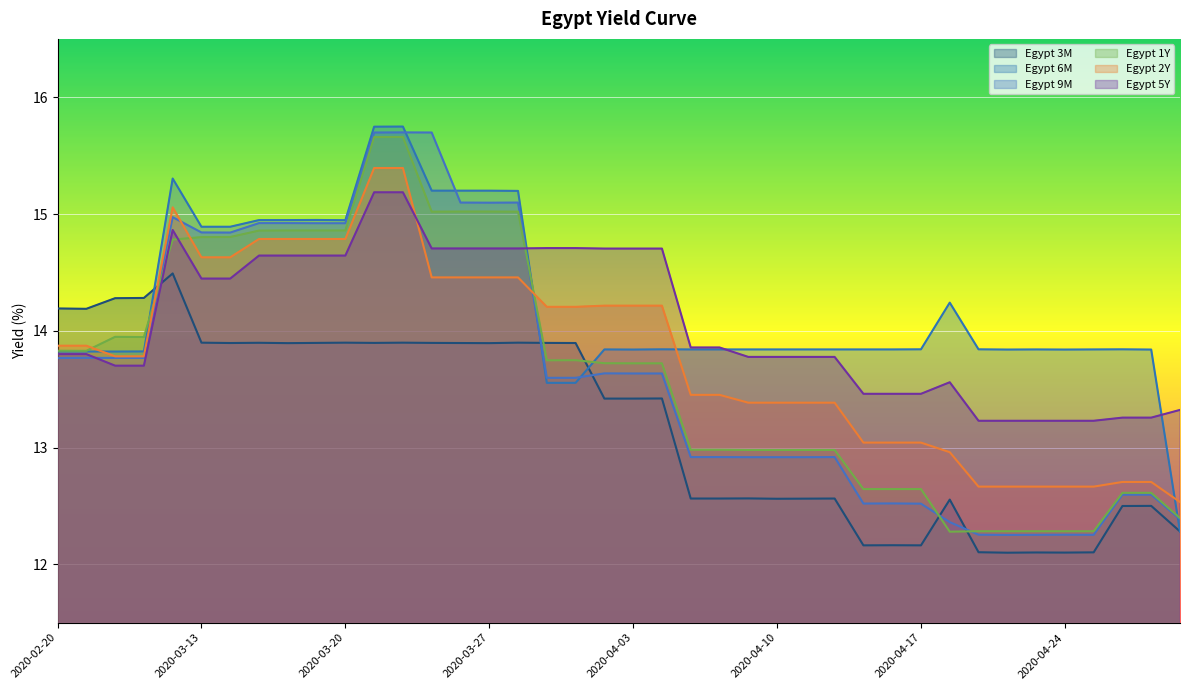

Does the chart display data point markers on the line(s)?

No